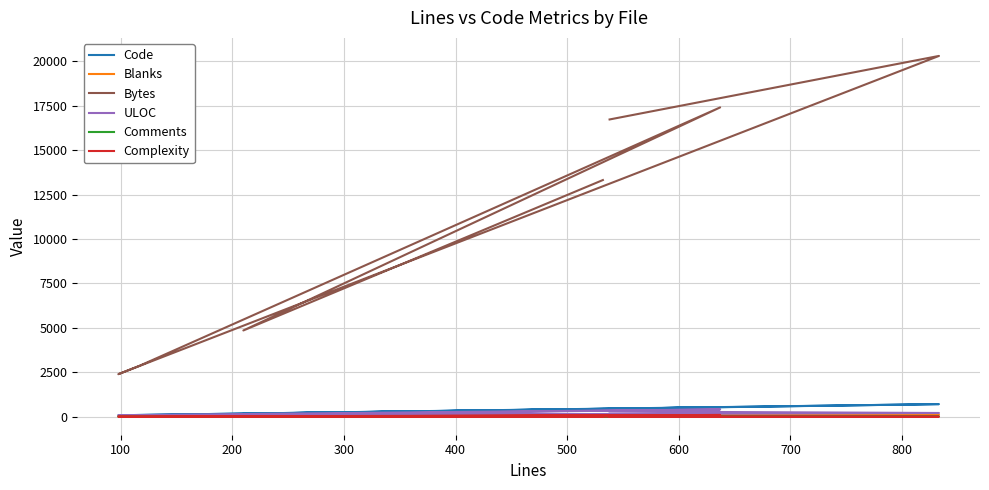

At 600, list the series in order from smallest to largest.

Comments, Complexity, Blanks, ULOC, Code, Bytes